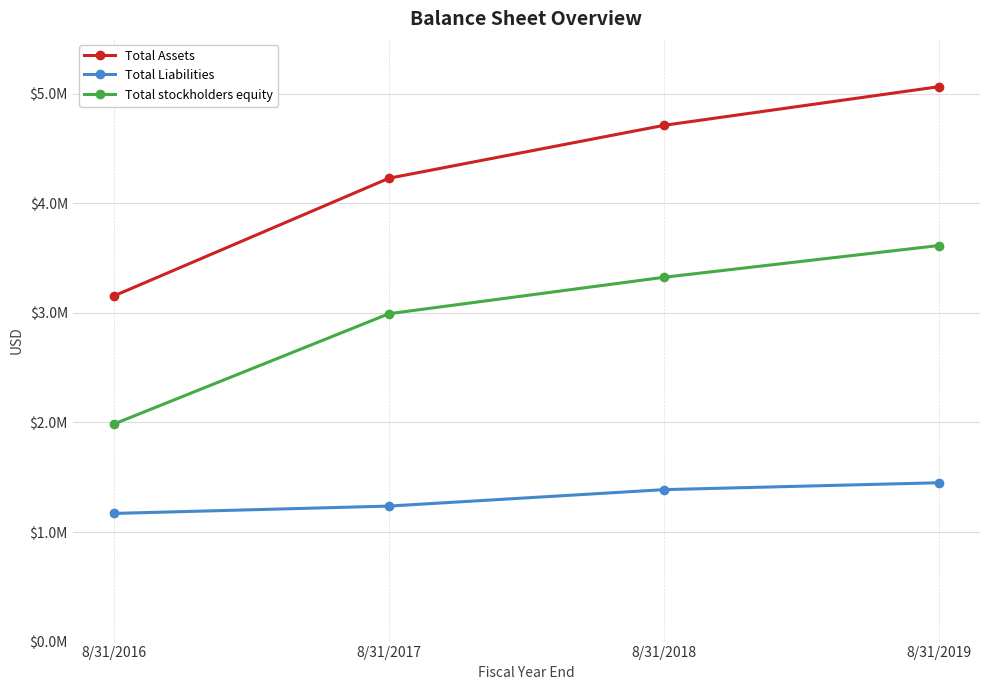

Rank the series by their maximum value, from highest to lowest.

Total Assets, Total stockholders equity, Total Liabilities